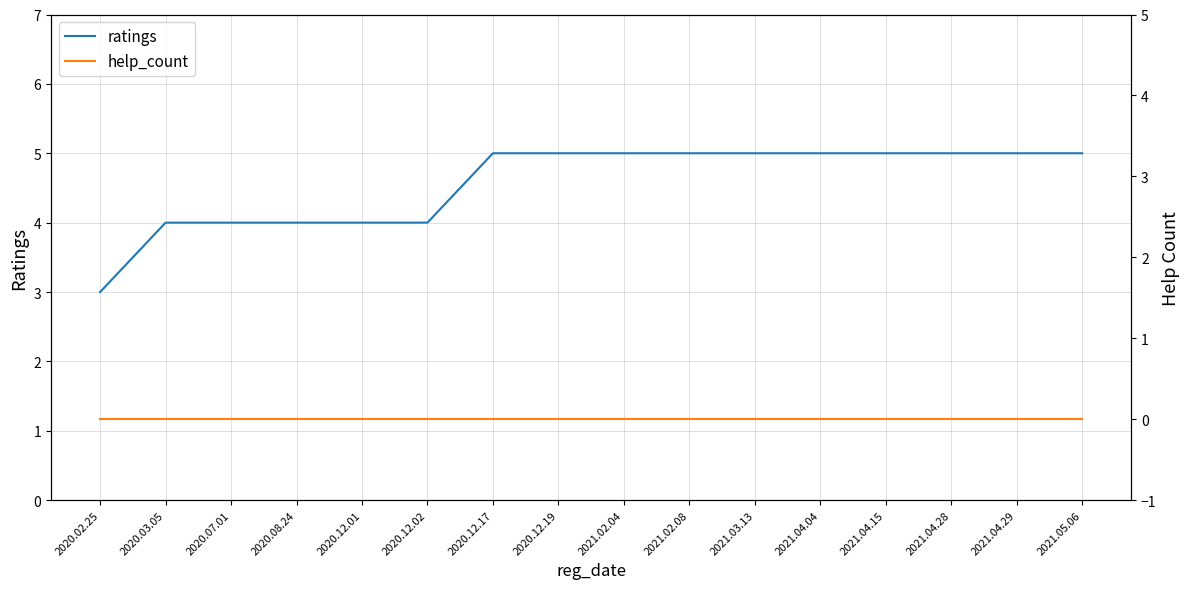

How many categories are shown in the chart?

16